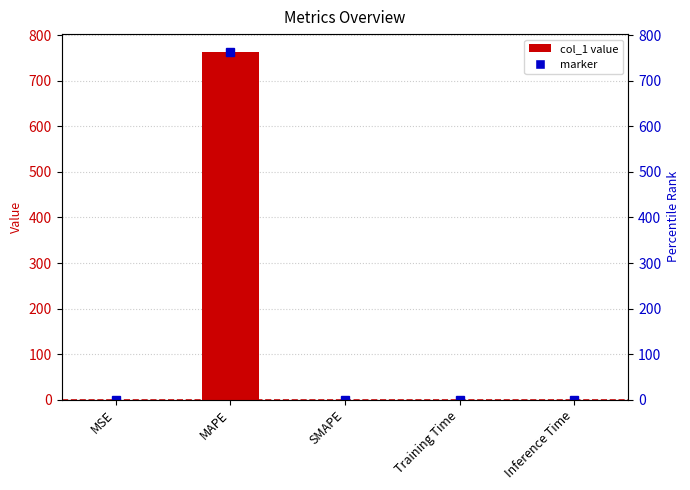

What is the difference between the values at Inference Time and MAPE?

764.6